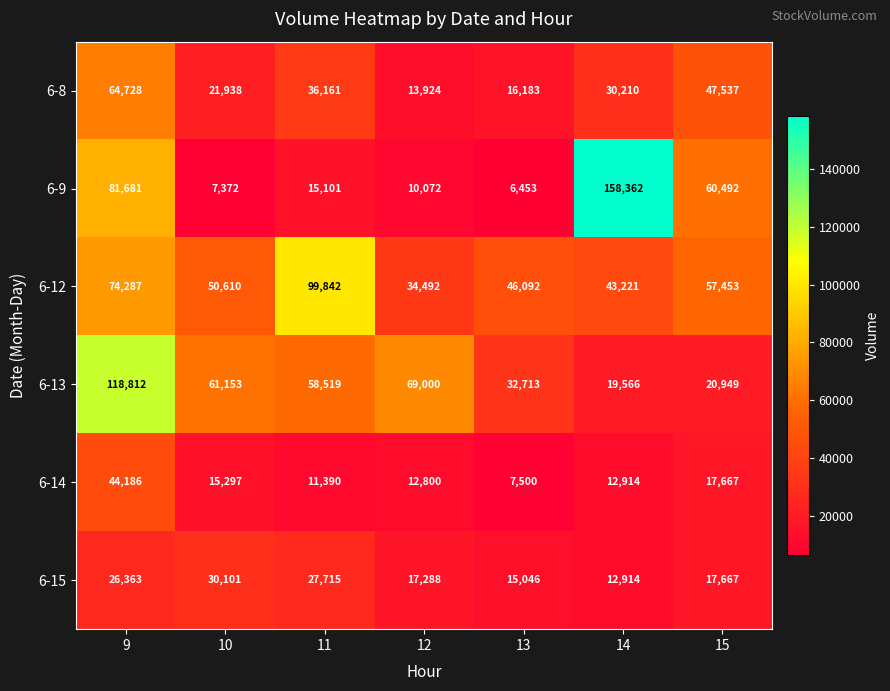

List the series in order of their peak value, lowest first.

6-15, 6-14, 6-8, 6-12, 6-13, 6-9